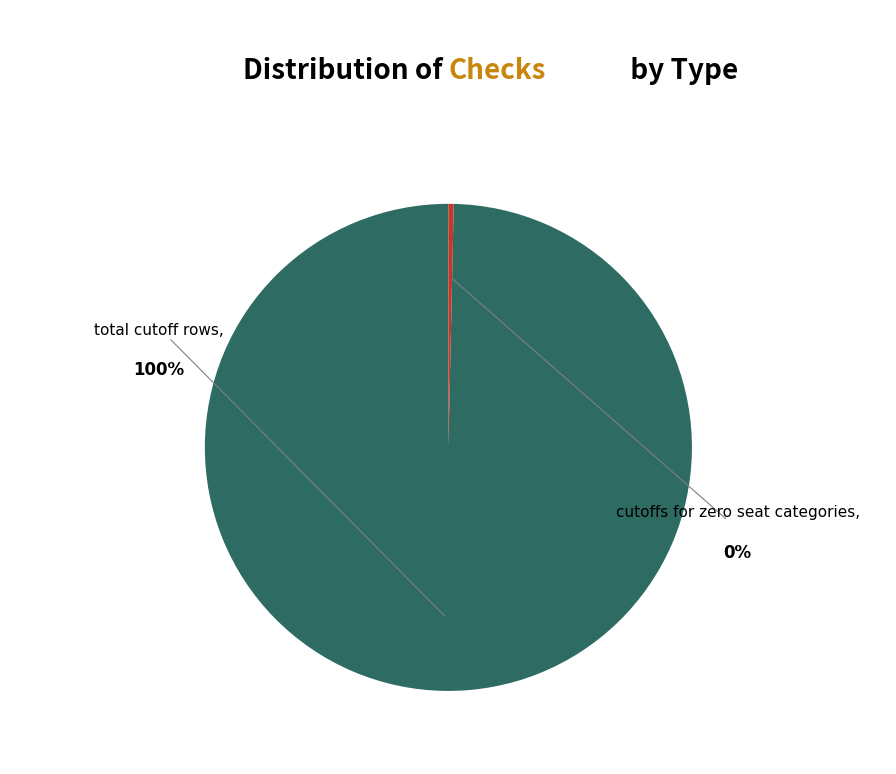

To the nearest percent, what is the difference between the duplicate_cutoff_keys and total_cutoff_rows slice percentages?

100%